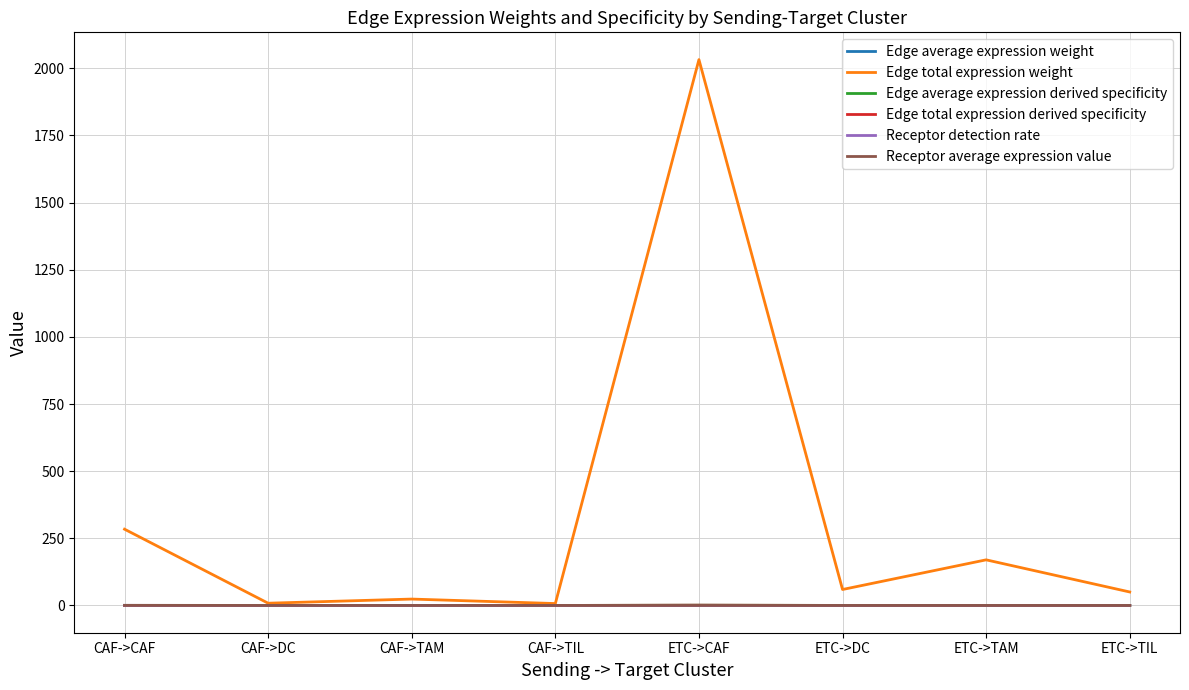

How many lines are shown in the chart?

6